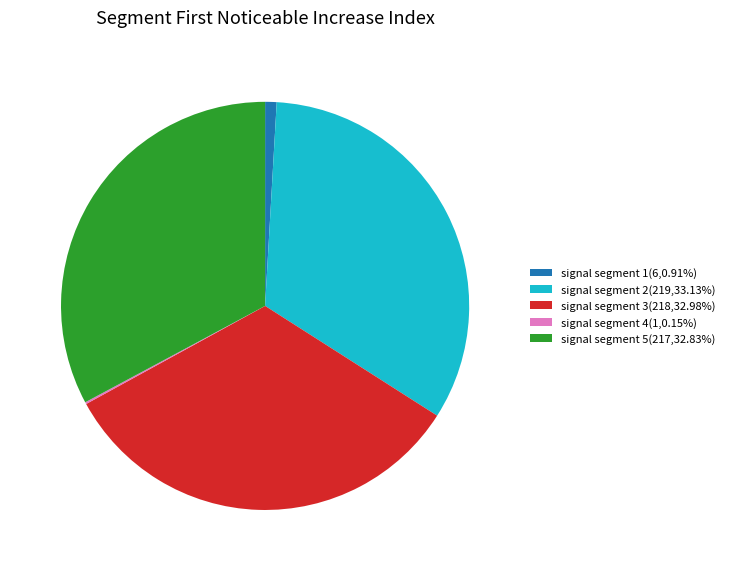

Approximately how many times larger is the value at signal segment 5 compared to signal segment 1?

36.2